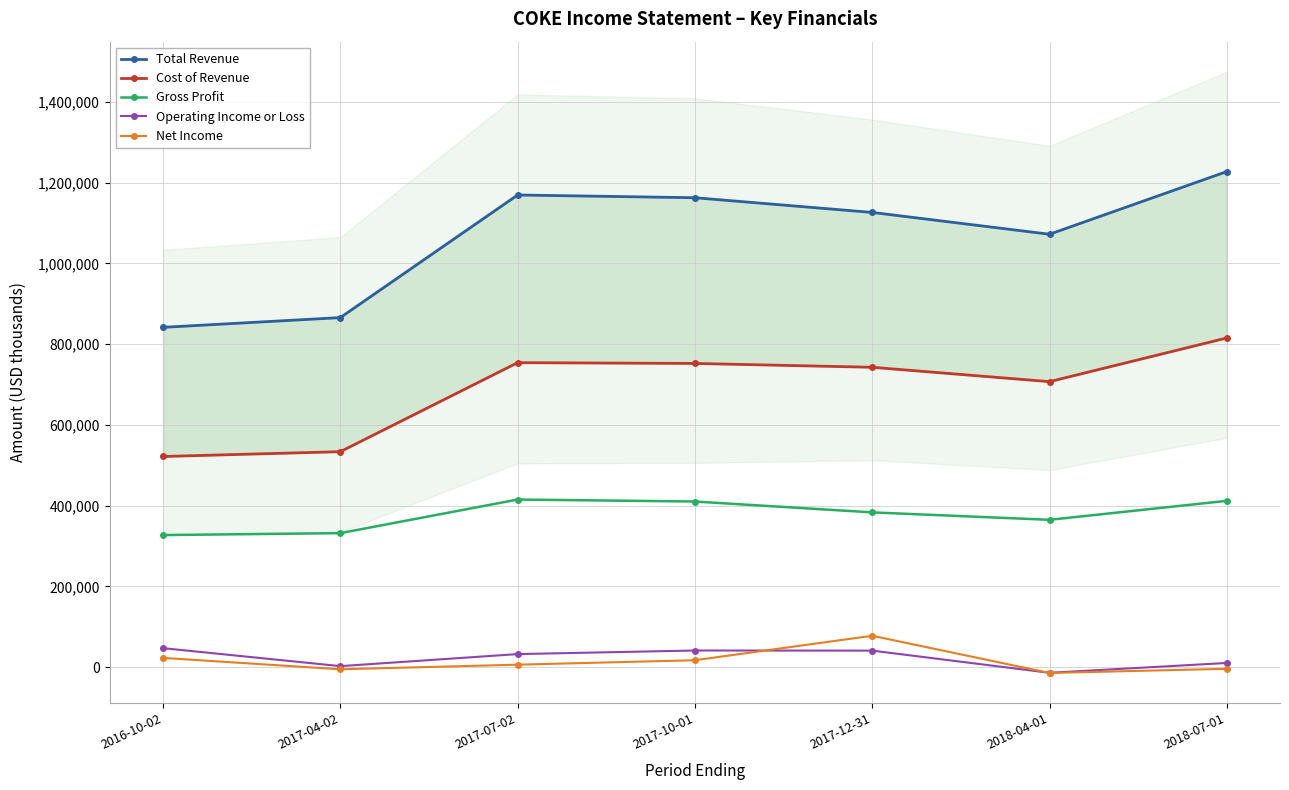

What is the value of the Cost of Revenue point at the 4th from the left?

752200